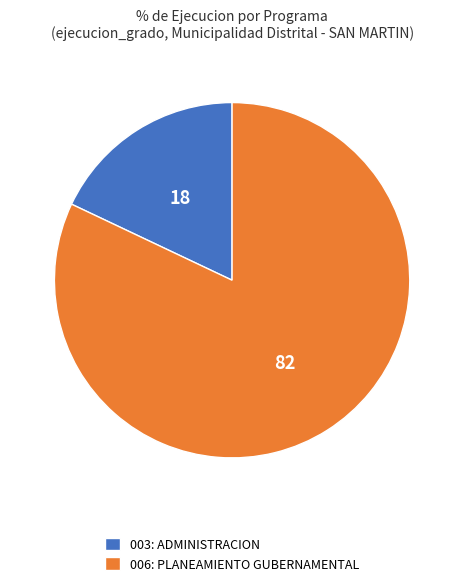

Count the number of slices in the pie.

2